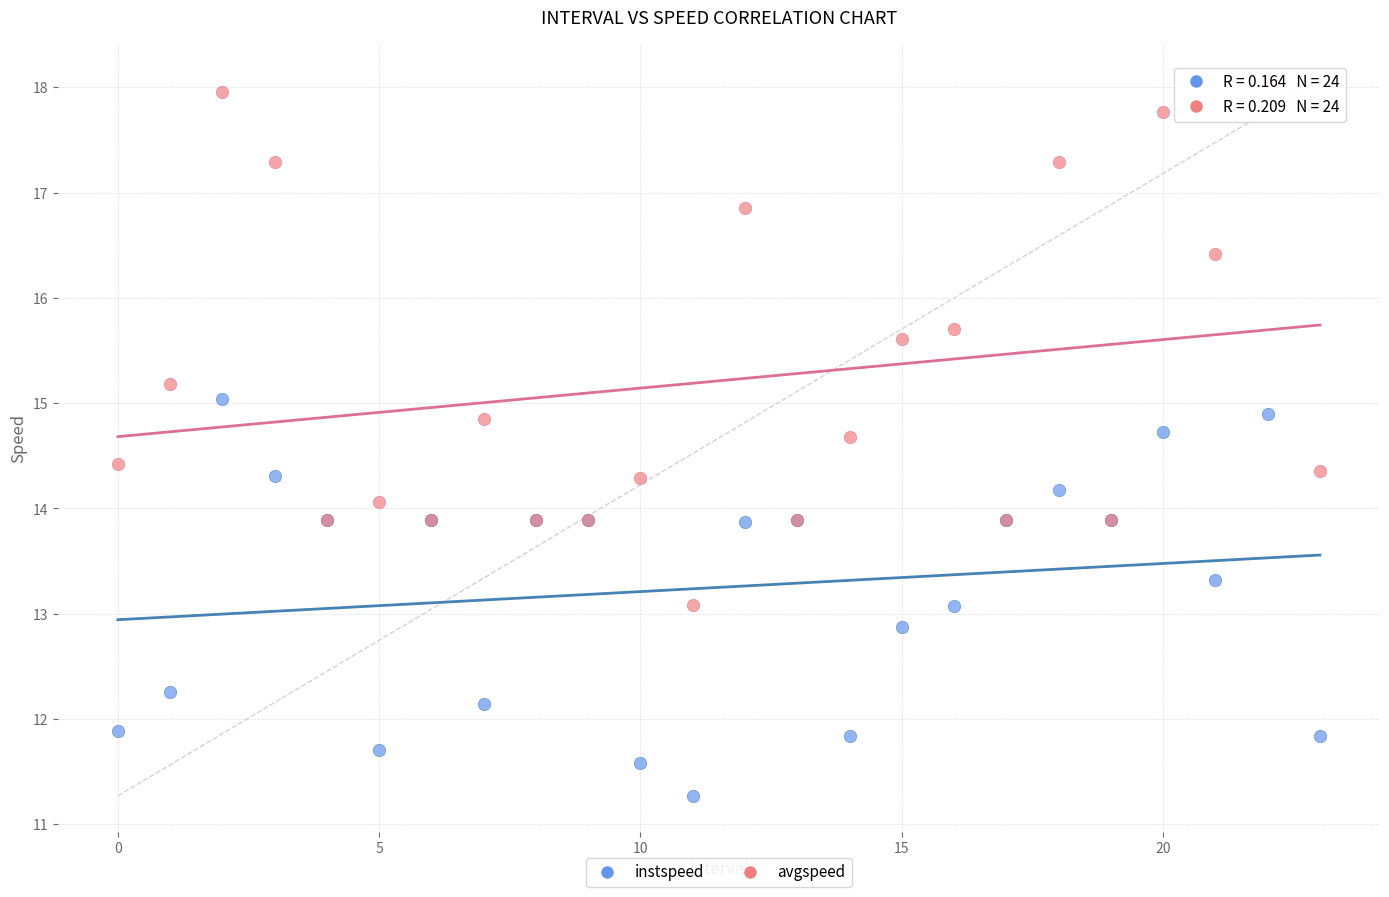

Which series contains the highest Y value?

avgspeed